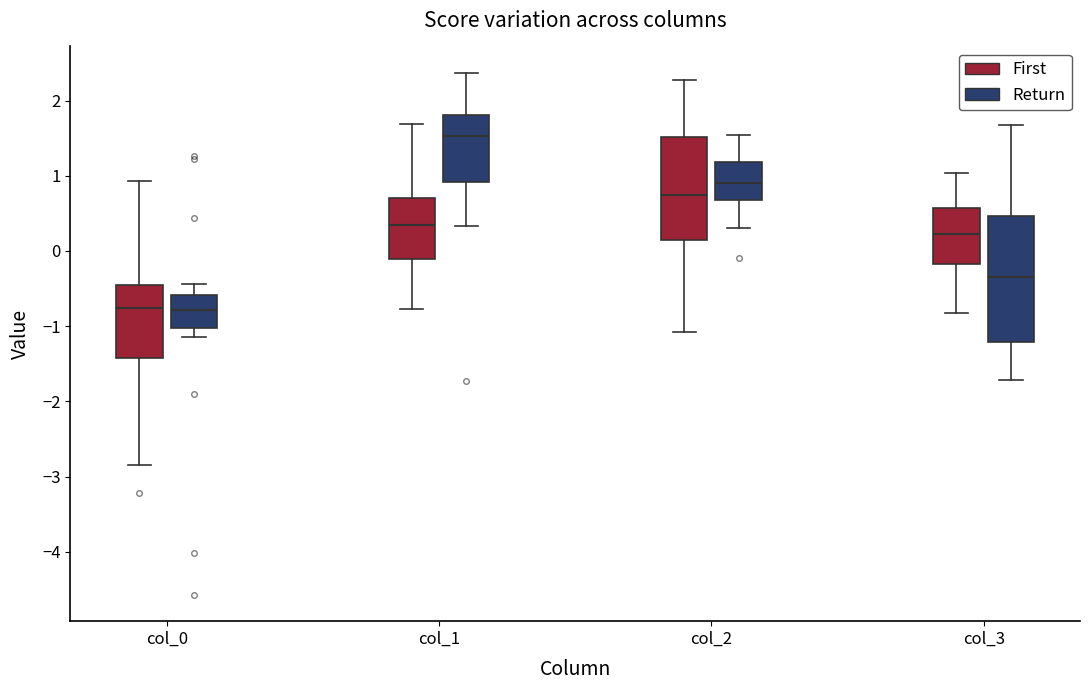

Where does the median line of the box for col_1 (First) sit on the y-axis? The values are not printed on the chart, so give them approximately, as read against the axis.

0.3